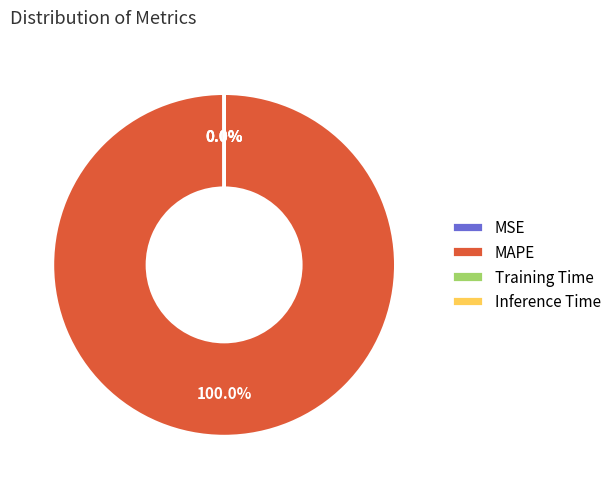

To the nearest percent, what is the difference between the largest and smallest slice percentages?

100%